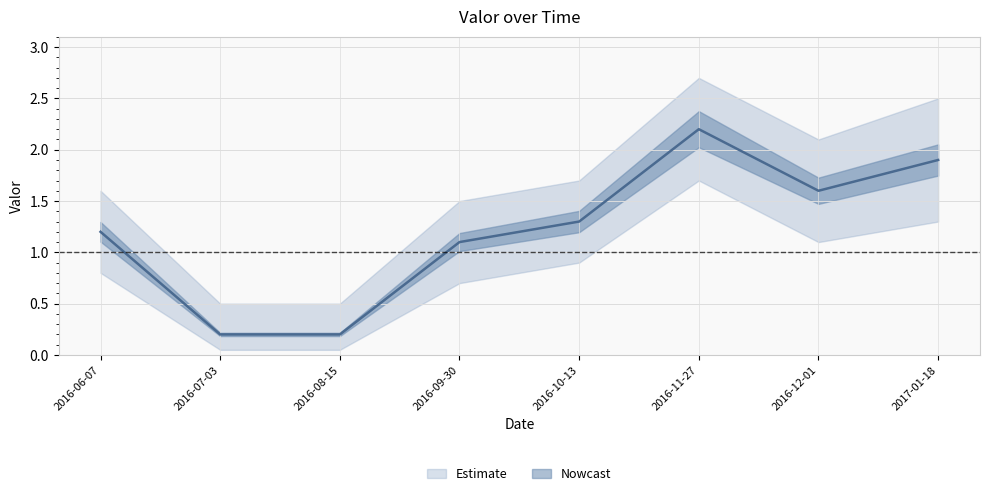

What is the label of the 4th point from the left?

2016-09-30